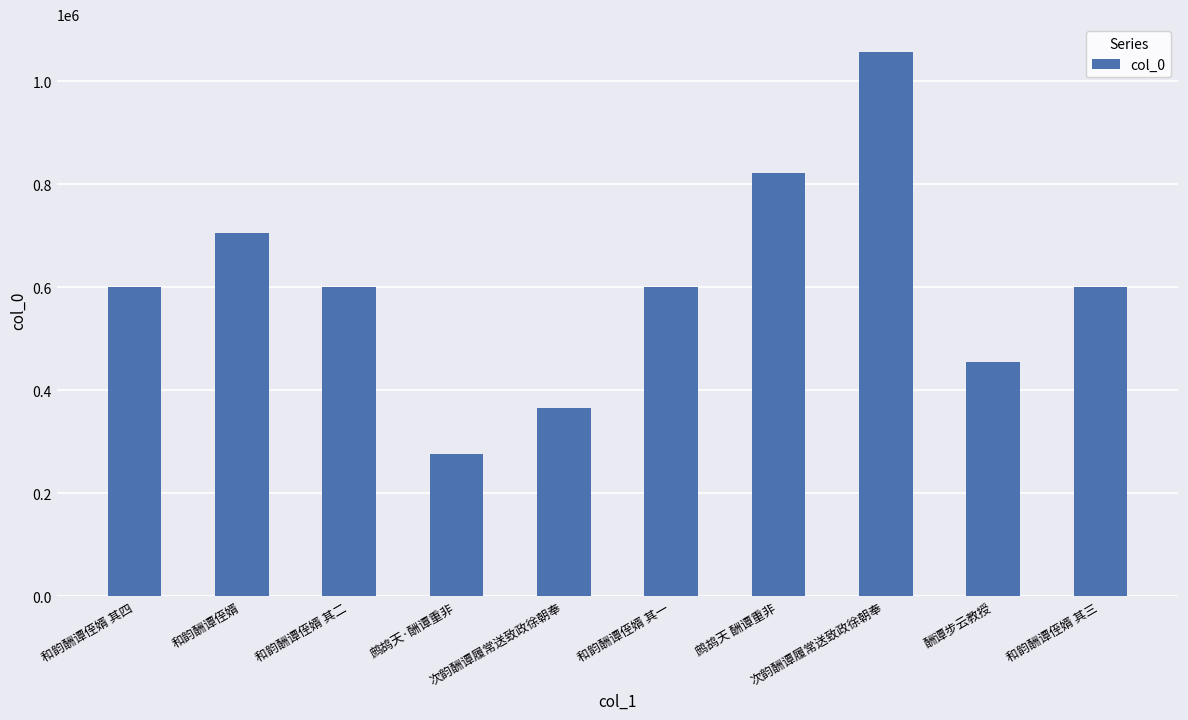

How many bars are there in total?

10